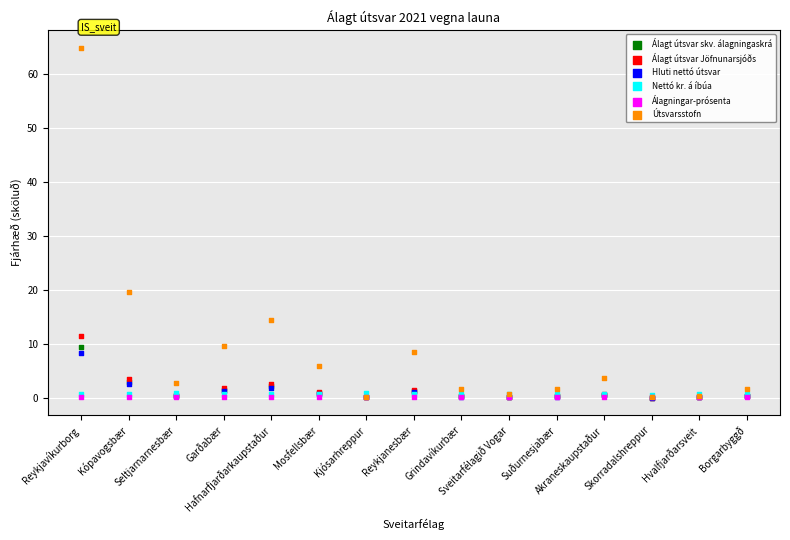

Which series contains the lowest Y value?

Hluti nettó útsvar